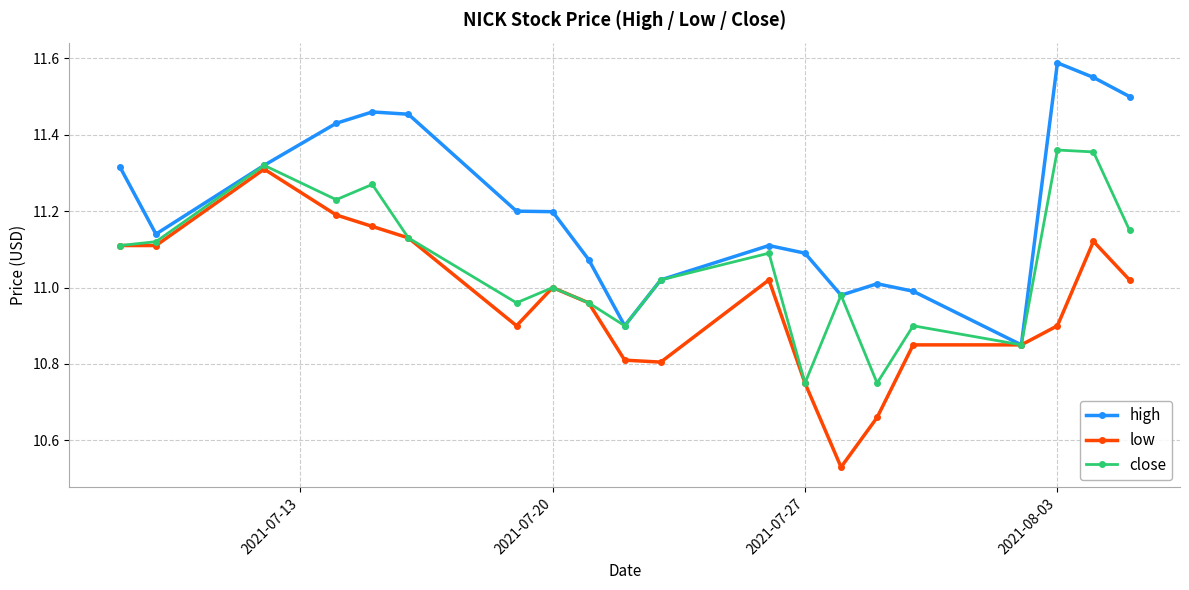

In close, how many points are higher than both neighbors (excluding endpoints)?

7